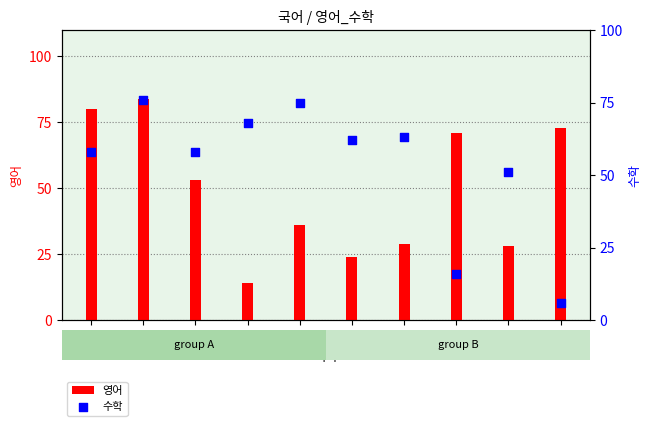

Which series has the widest spread of Y values?

영어